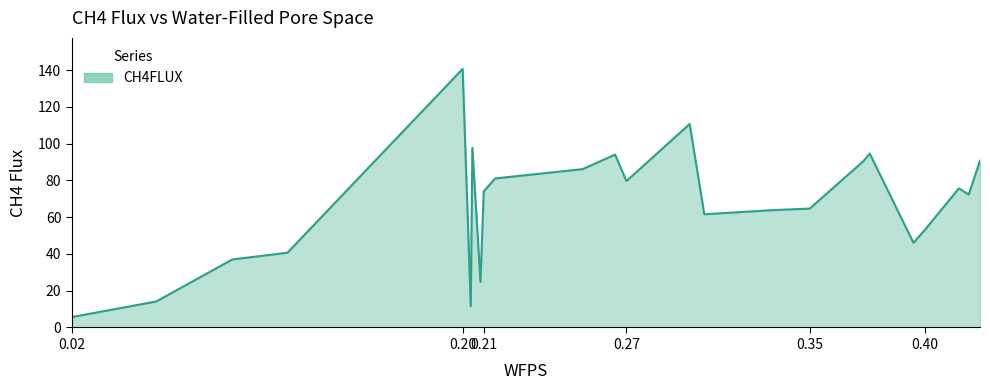

What is the maximum value shown in the chart?

140.7